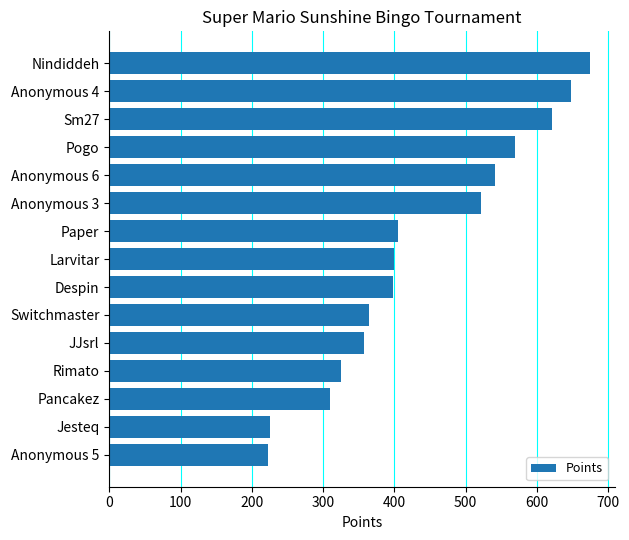

What is the label of the 10th bar from the top?

Switchmaster